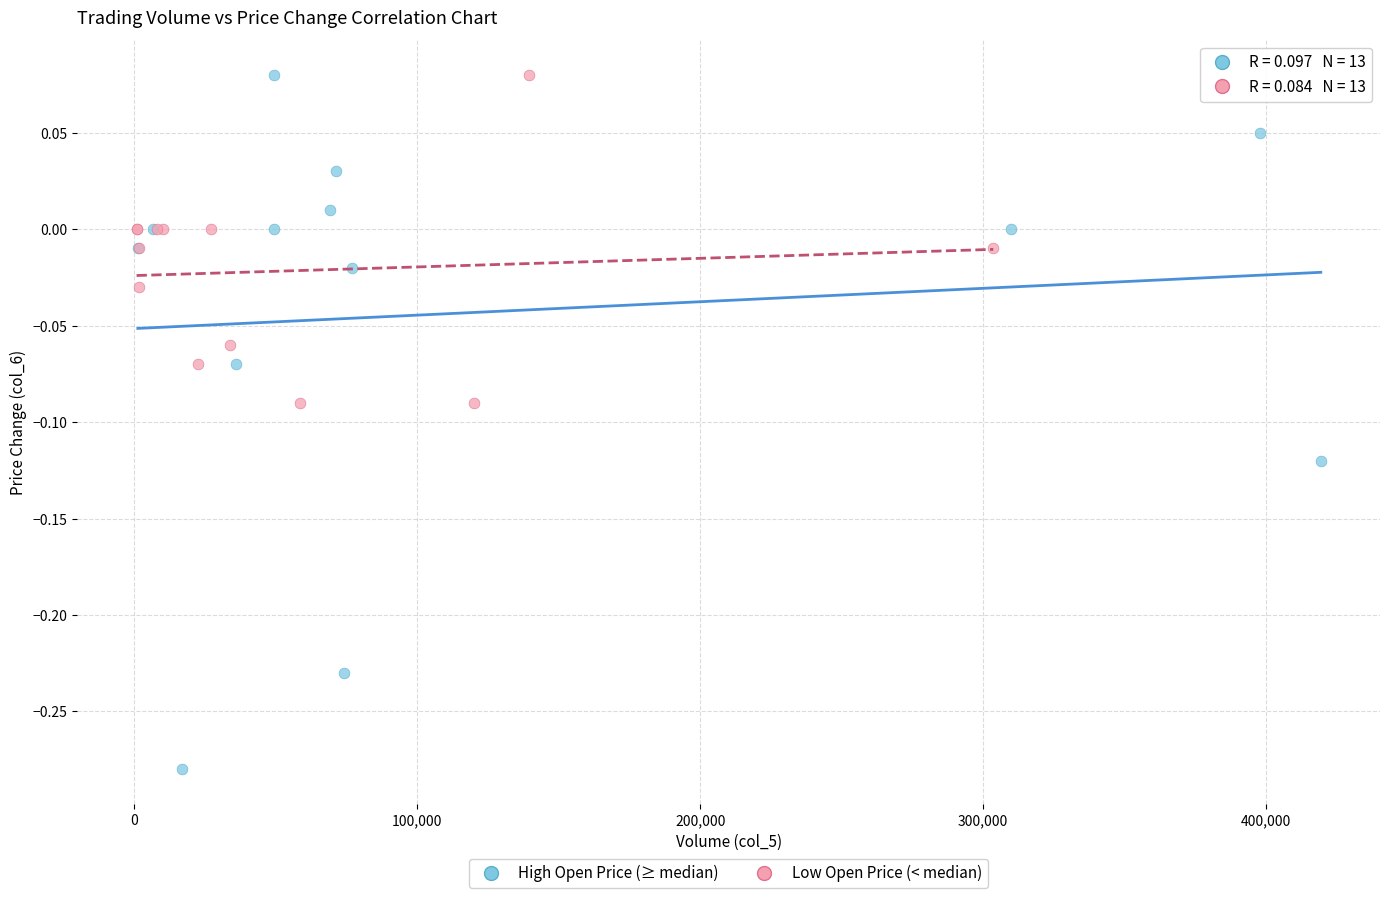

Which series has the widest spread of Y values?

High Open Price (≥ median)